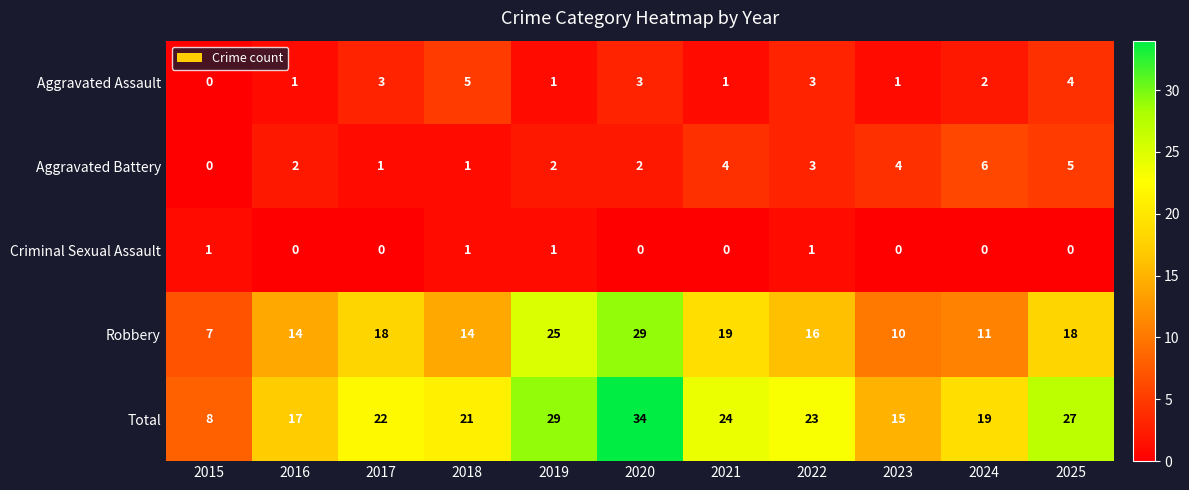

How many categories are shown in the chart?

11